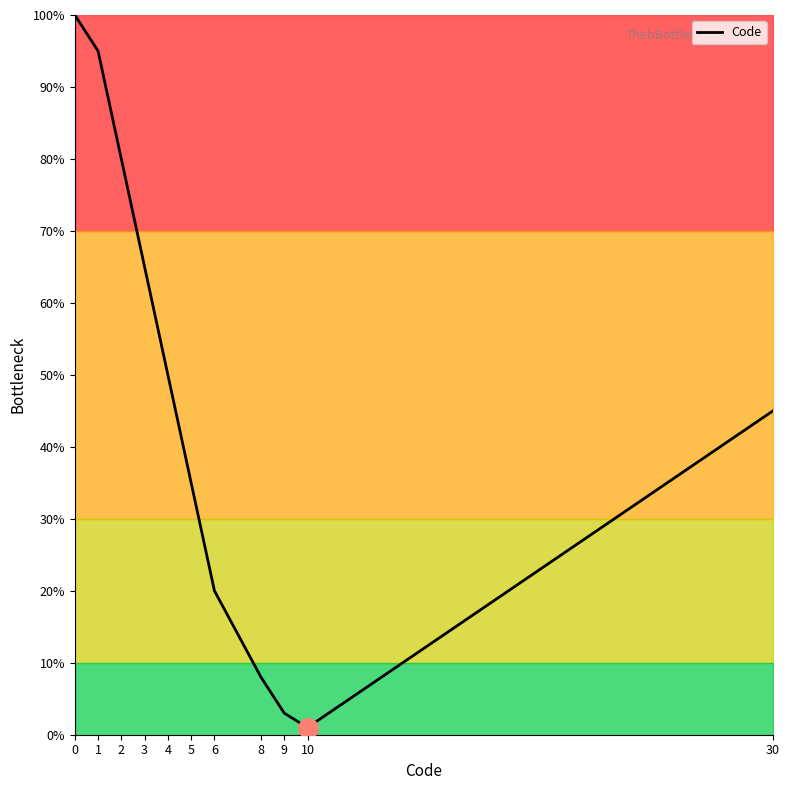

Which category has the lowest value across all series?

10